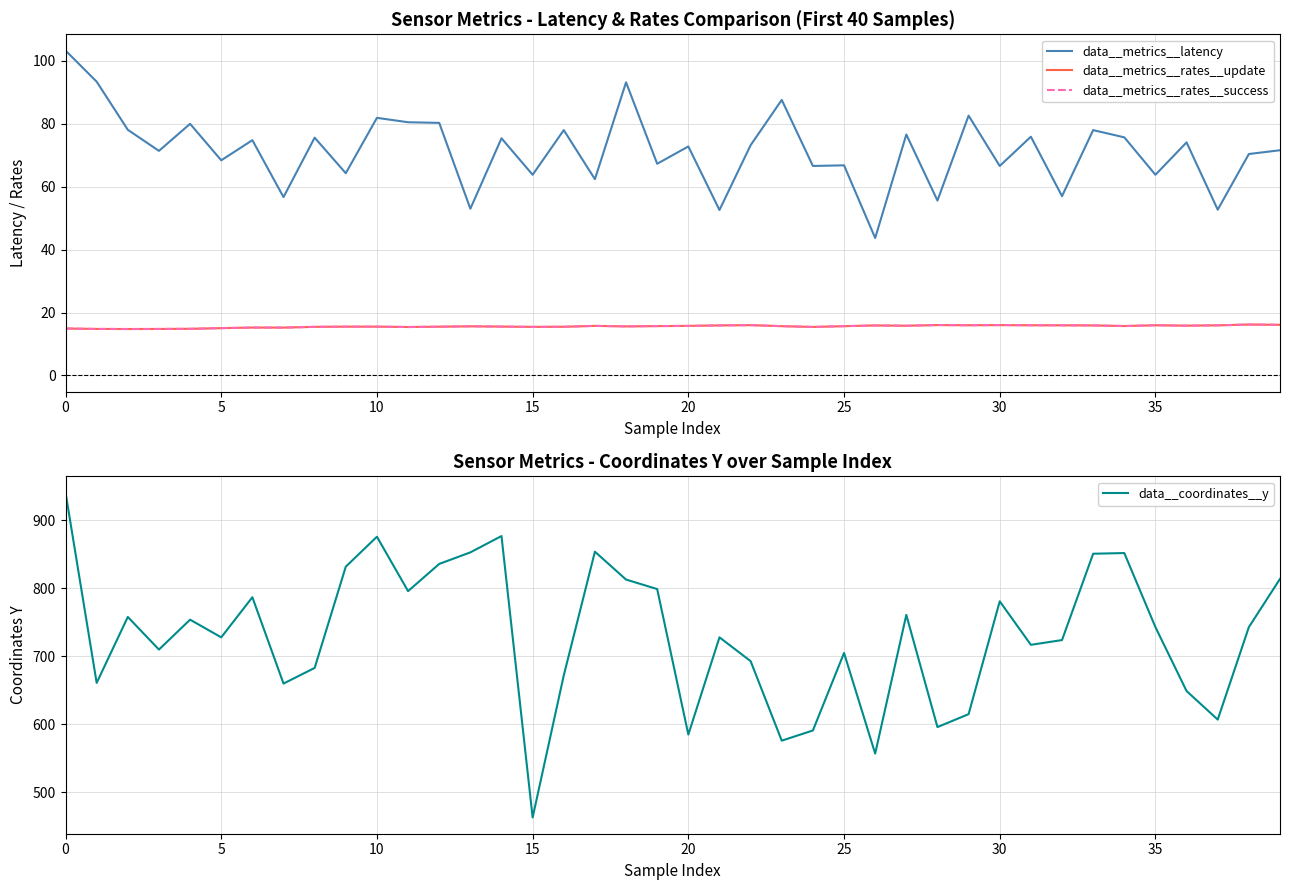

The value of data__metrics__latency at 28 is 76.5. True or false?

False